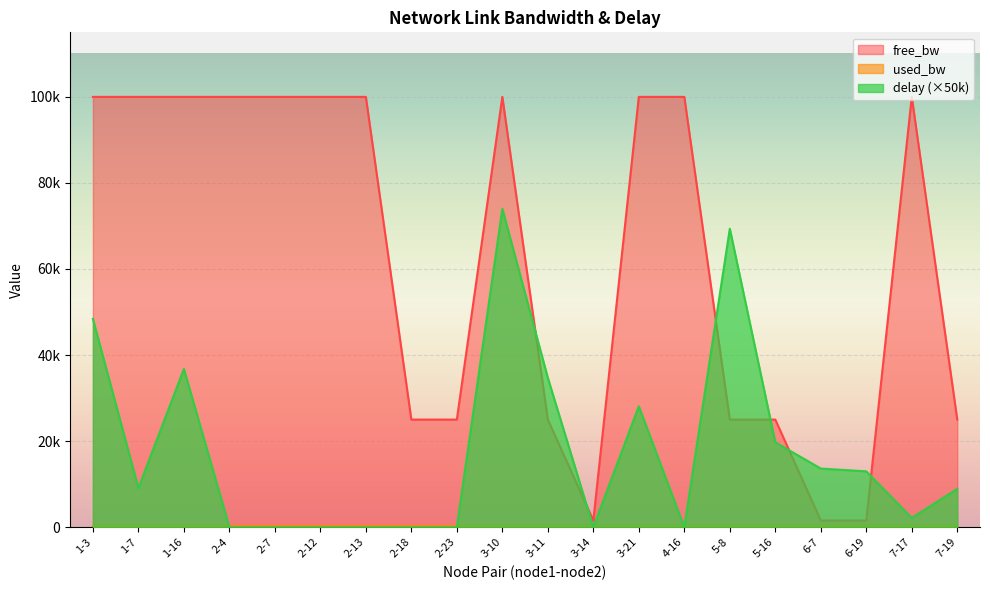

At which label does delay reach its peak?

3-10